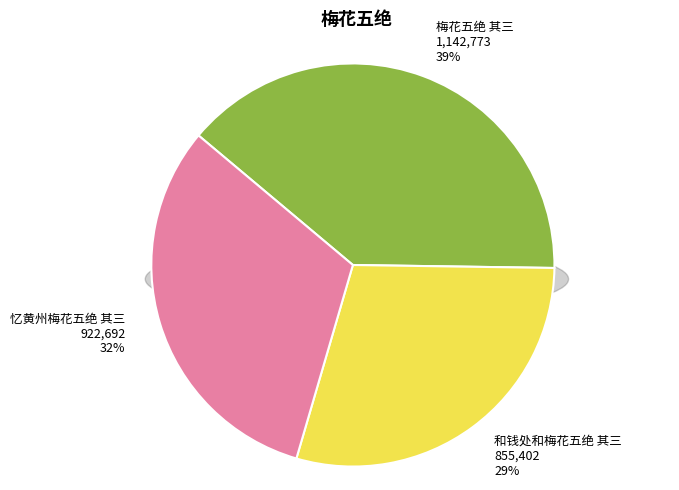

Is there a majority slice in this chart?

No